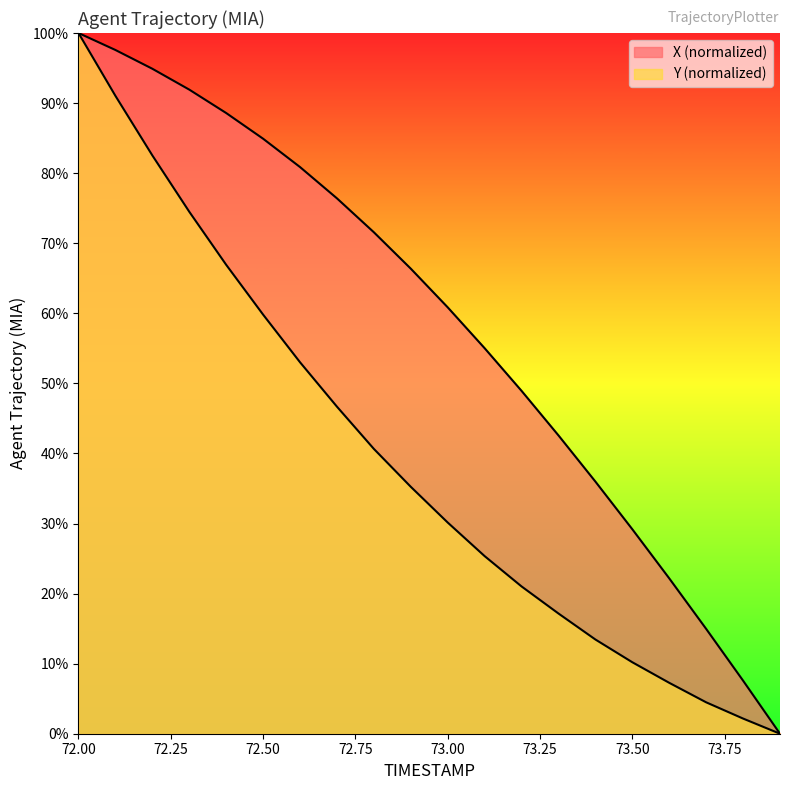

At which label is Y closest to 50?

72.6